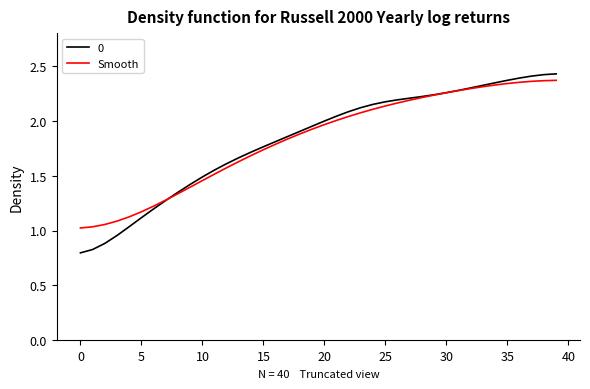

Which label corresponds to the largest value in the chart?

39